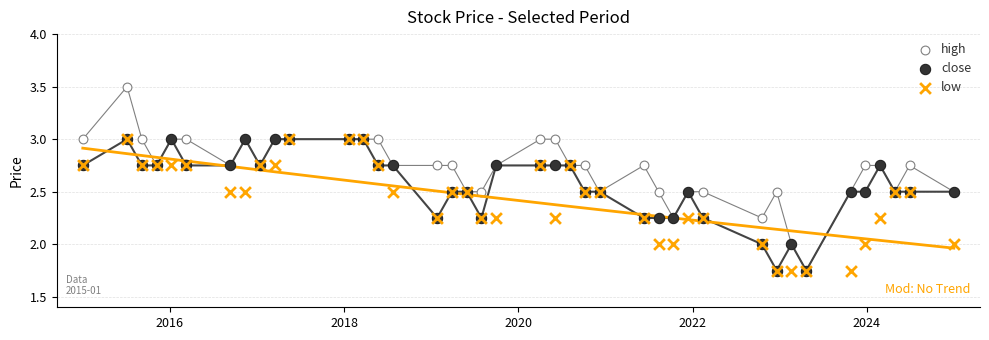

What are all the series names shown in the legend?

high, close, low